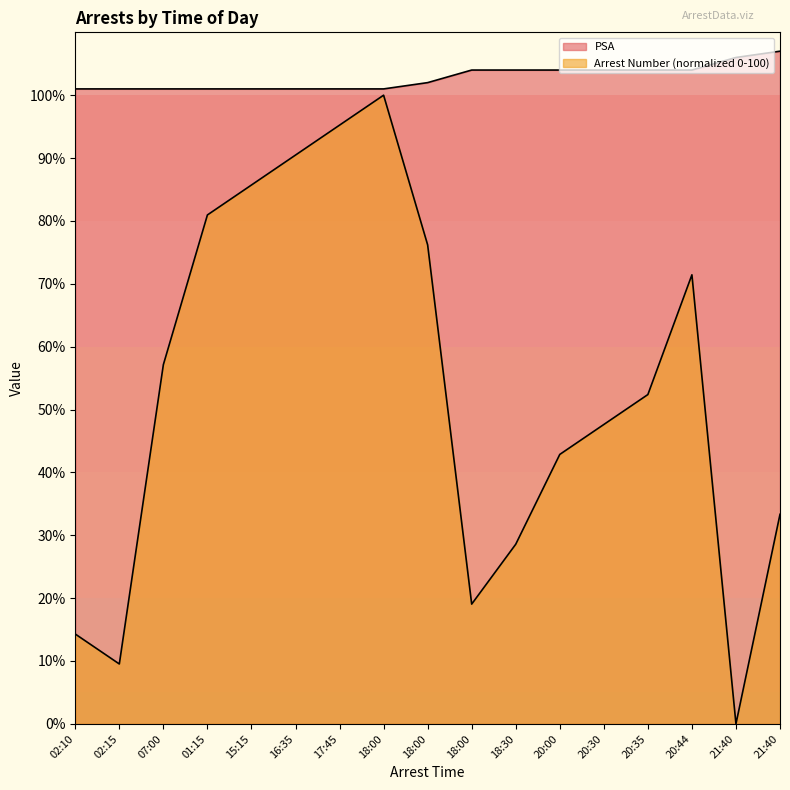

Which category has the lowest value in the PSA series?

02:10